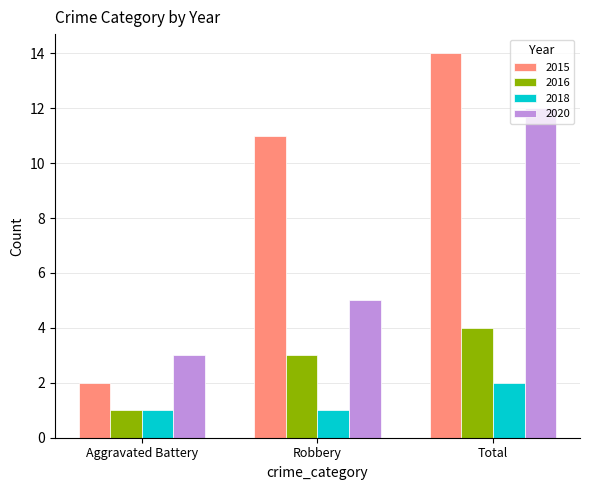

Reading left to right, what are all the values shown in this chart?

2015: Aggravated Battery=2	Robbery=11	Total=14
2016: Aggravated Battery=1	Robbery=3	Total=4
2018: Aggravated Battery=1	Robbery=1	Total=2
2020: Aggravated Battery=3	Robbery=5	Total=12